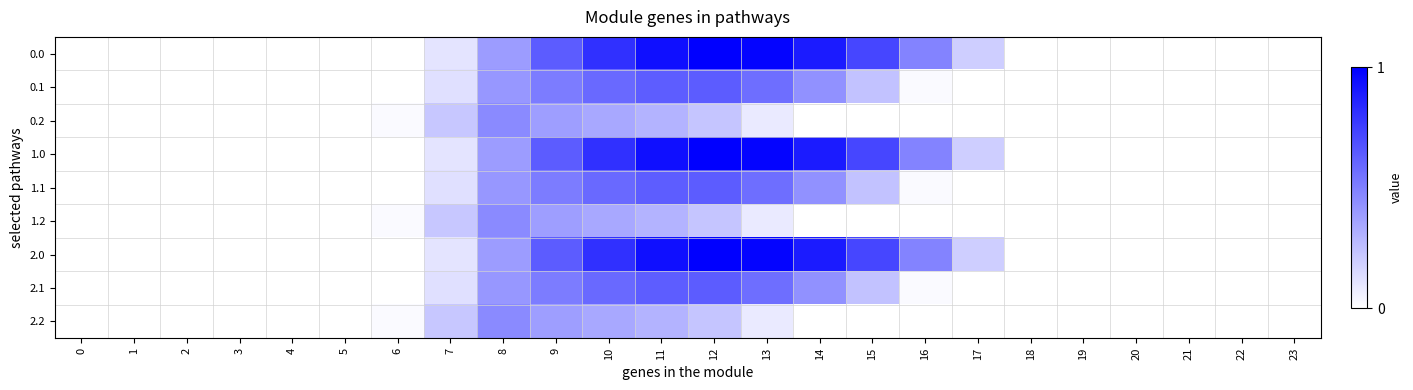

Count the number of categories in the chart.

24